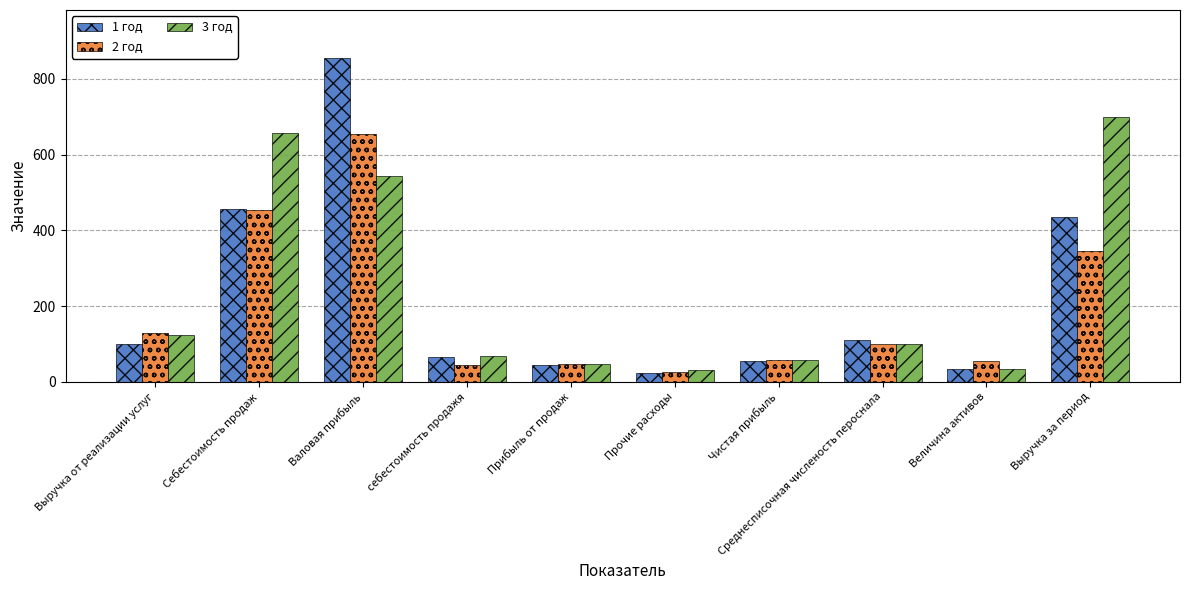

What are all the series names shown in the legend?

1 год, 2 год, 3 год